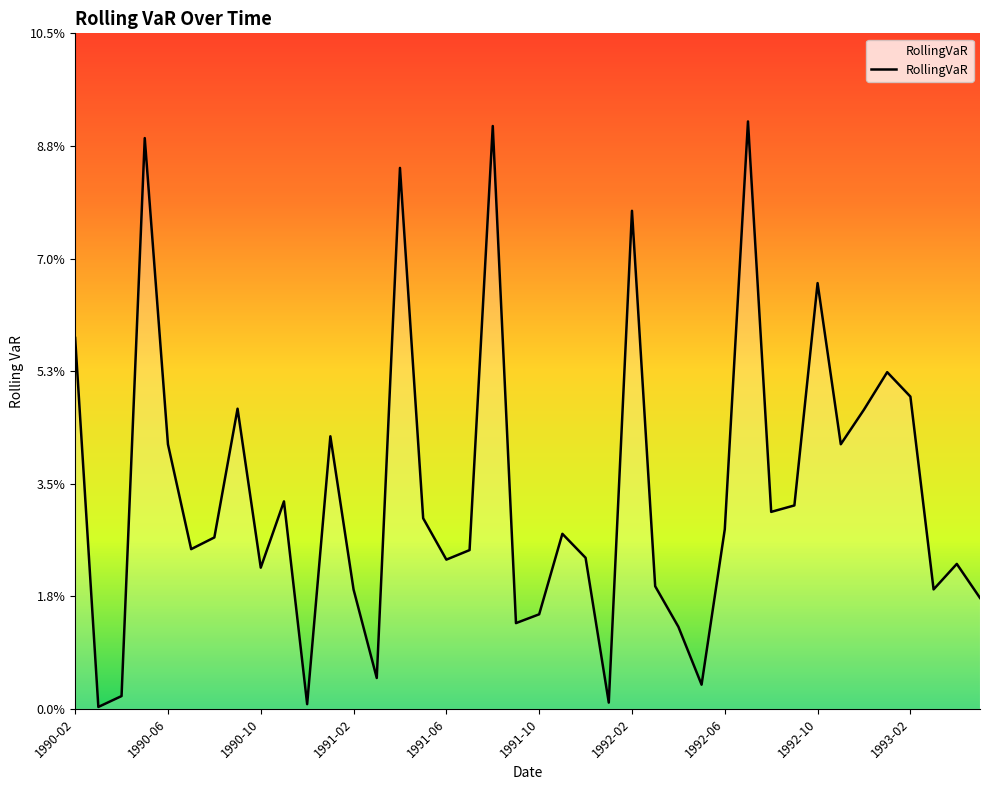

At which category does the chart reach its peak across all series?

29